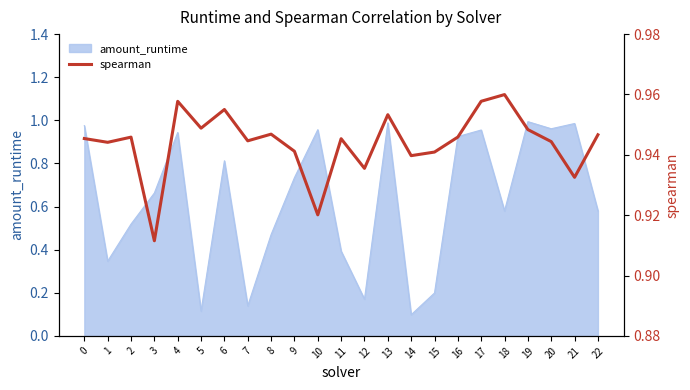

Does the chart have visible grid lines?

No